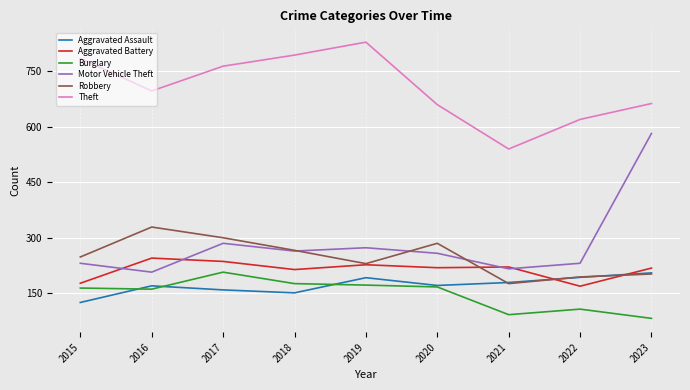

True or false: Aggravated Assault and Theft intersect in this chart.

False